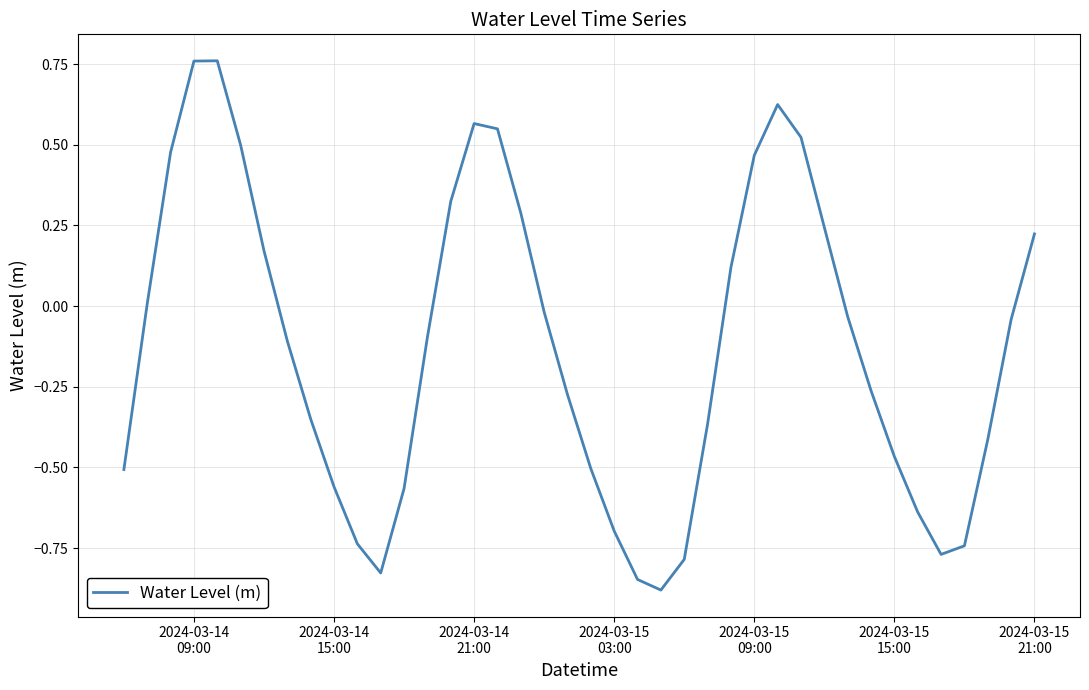

Does the chart have visible grid lines?

Yes